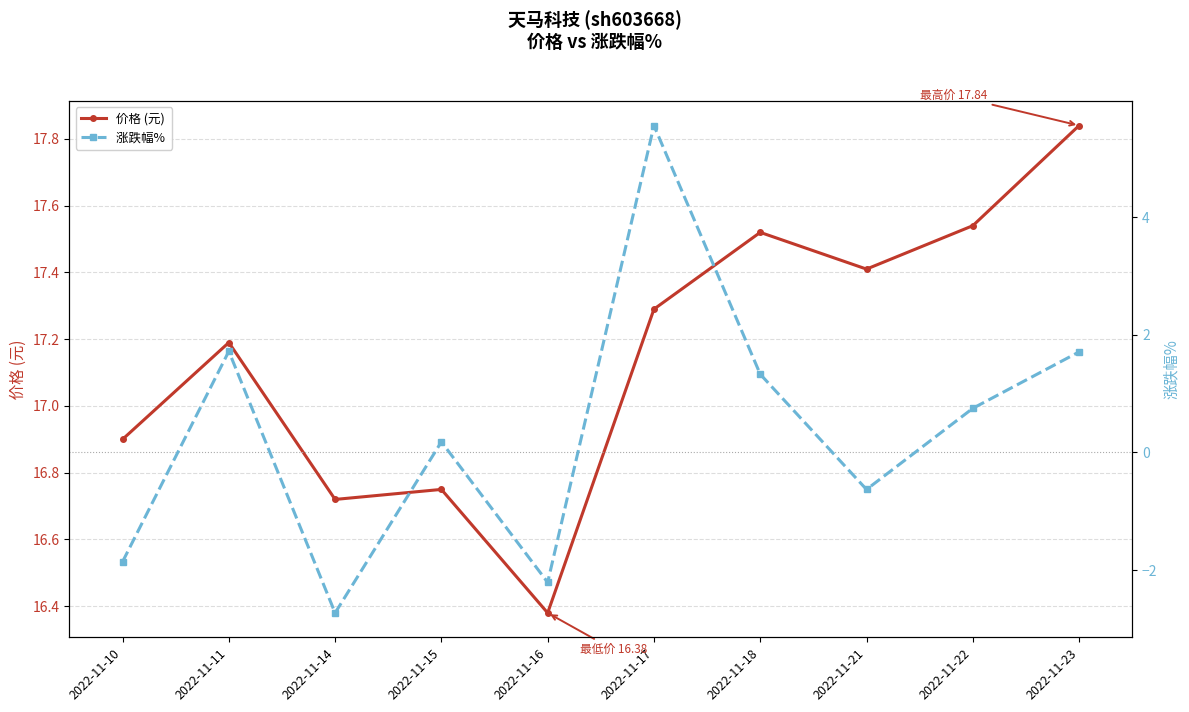

How many categories are shown in the chart?

10